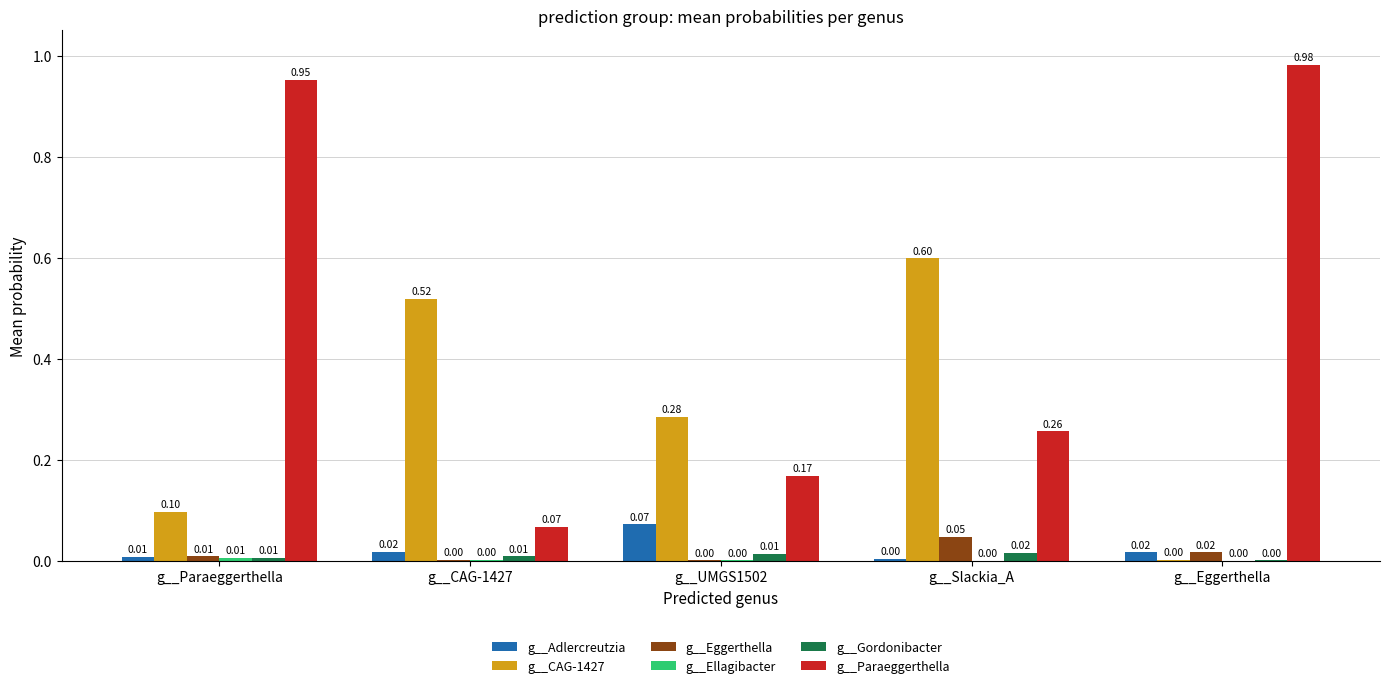

Which series changed the most between g__UMGS1502 and g__Slackia_A?

g__CAG-1427